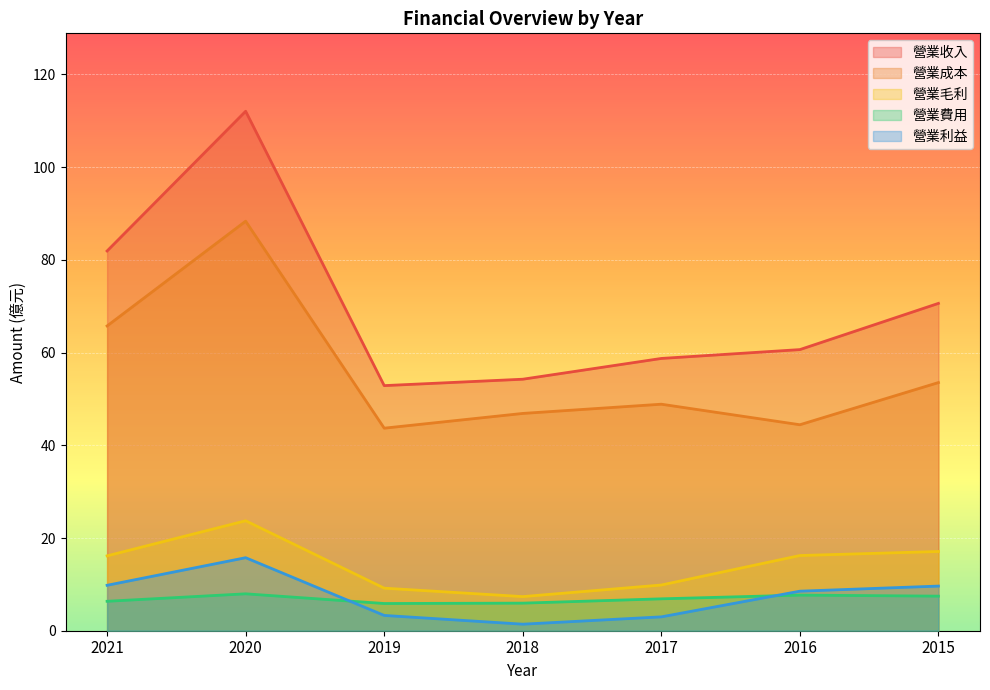

Rank the categories by 營業毛利 value from lowest to highest.

2018, 2019, 2017, 2021, 2016, 2015, 2020